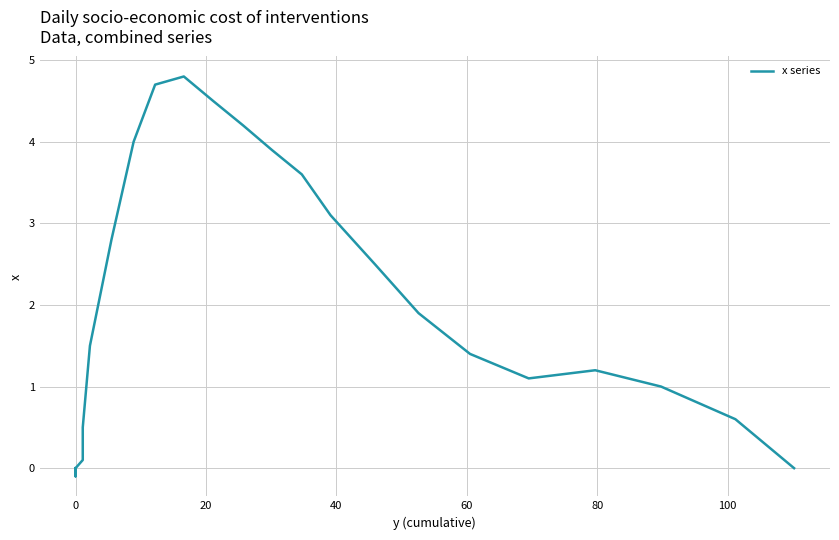

What is the maximum value shown in the chart?

4.8